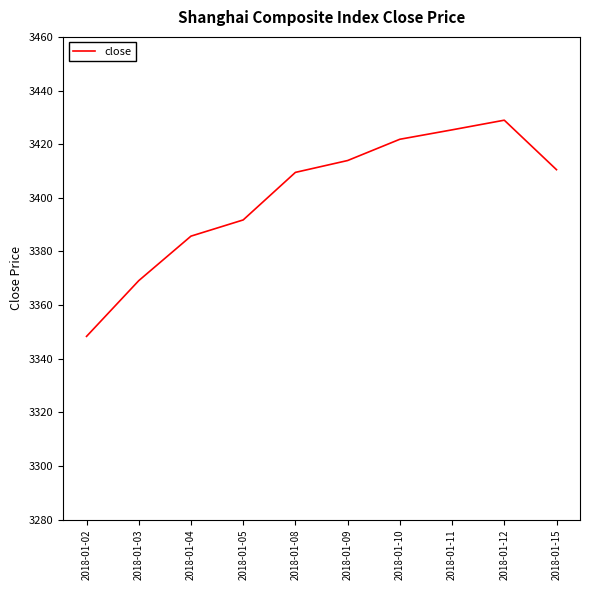

Approximately how many times larger is the value at 2018-01-03 compared to 2018-01-10?

1.0